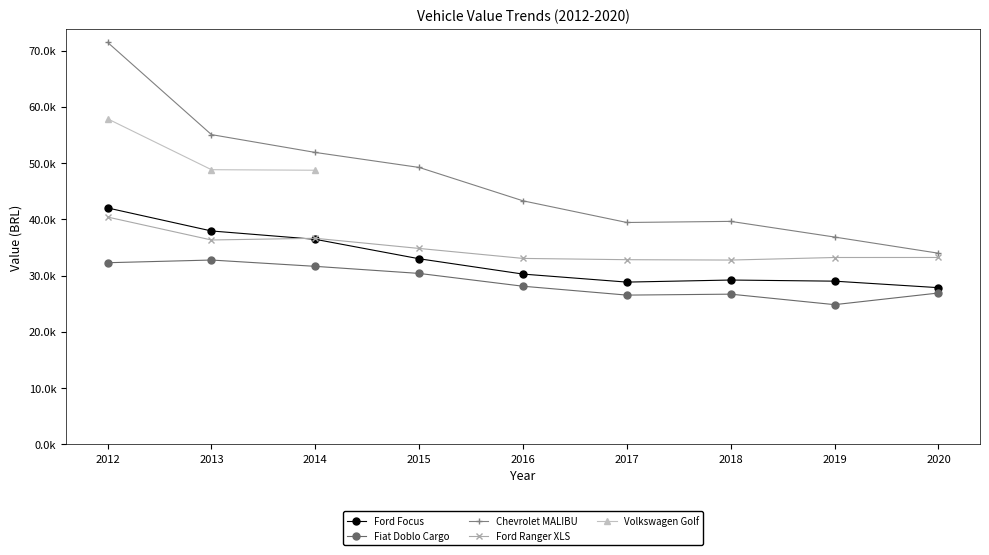

True or false: Chevrolet MALIBU and Ford Ranger XLS intersect in this chart.

False